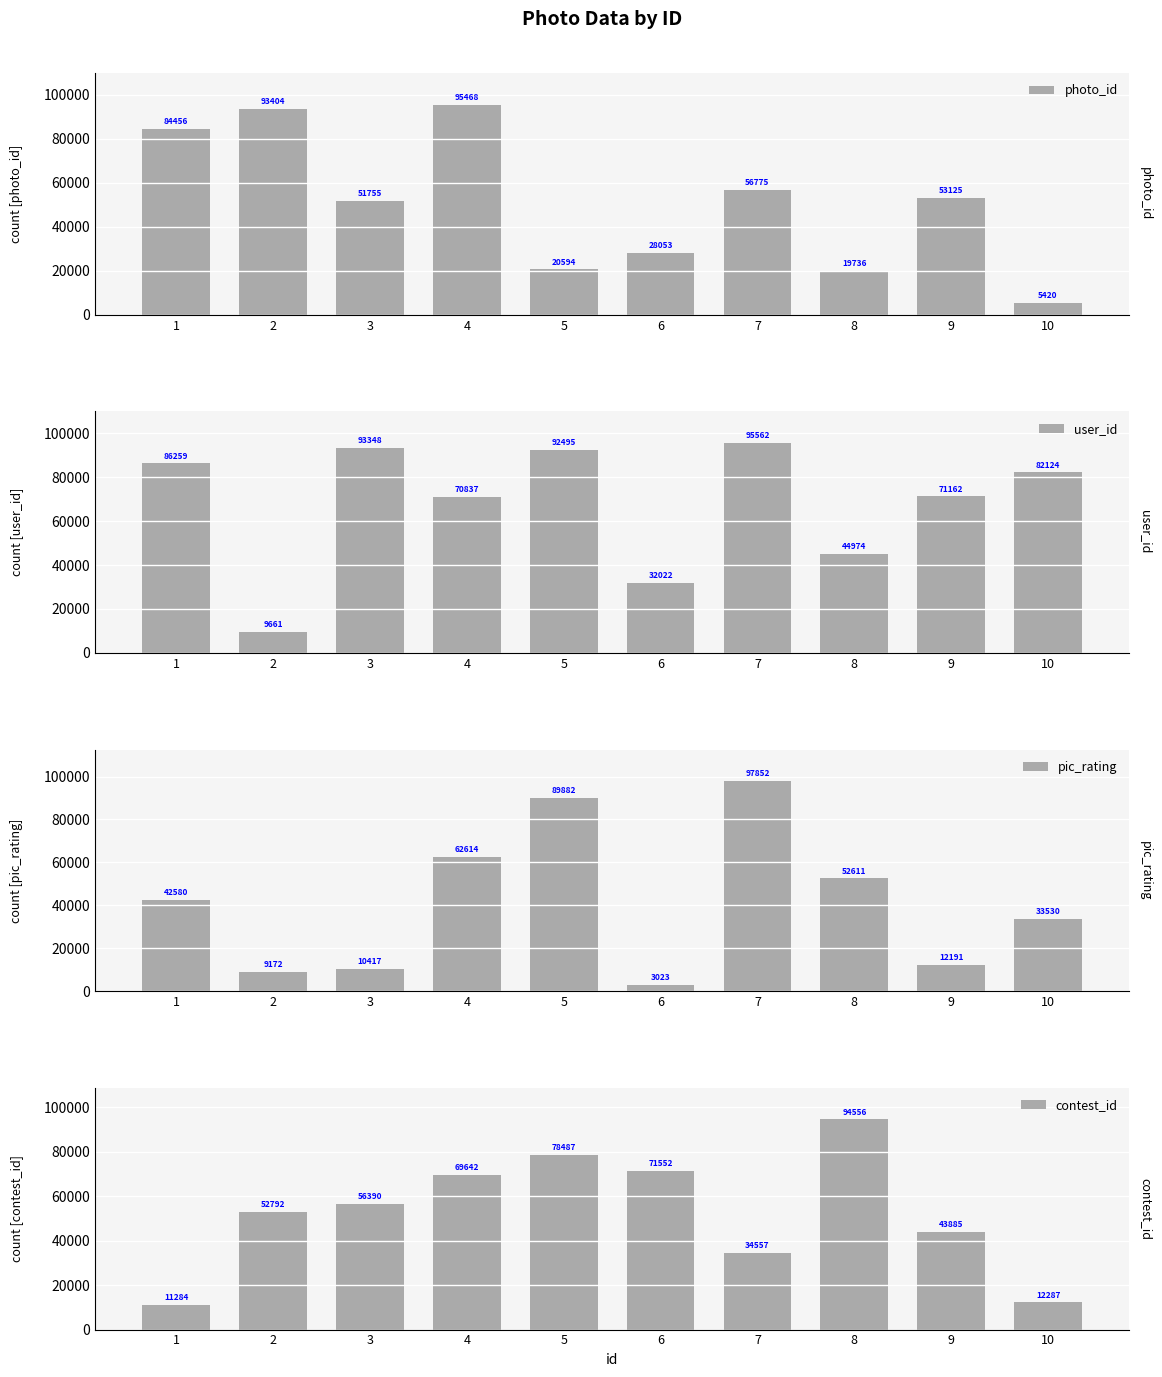

What value does the photo_id series have at 9?

53125